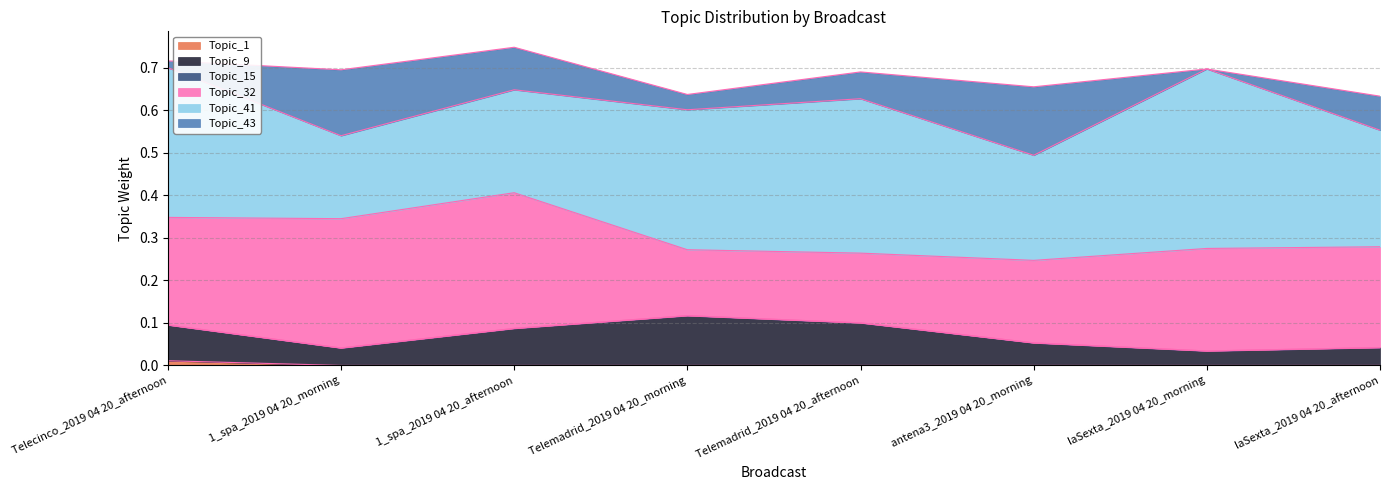

The value of Topic_43 at laSexta_2019 04 20_afternoon is 0.1. True or false?

True